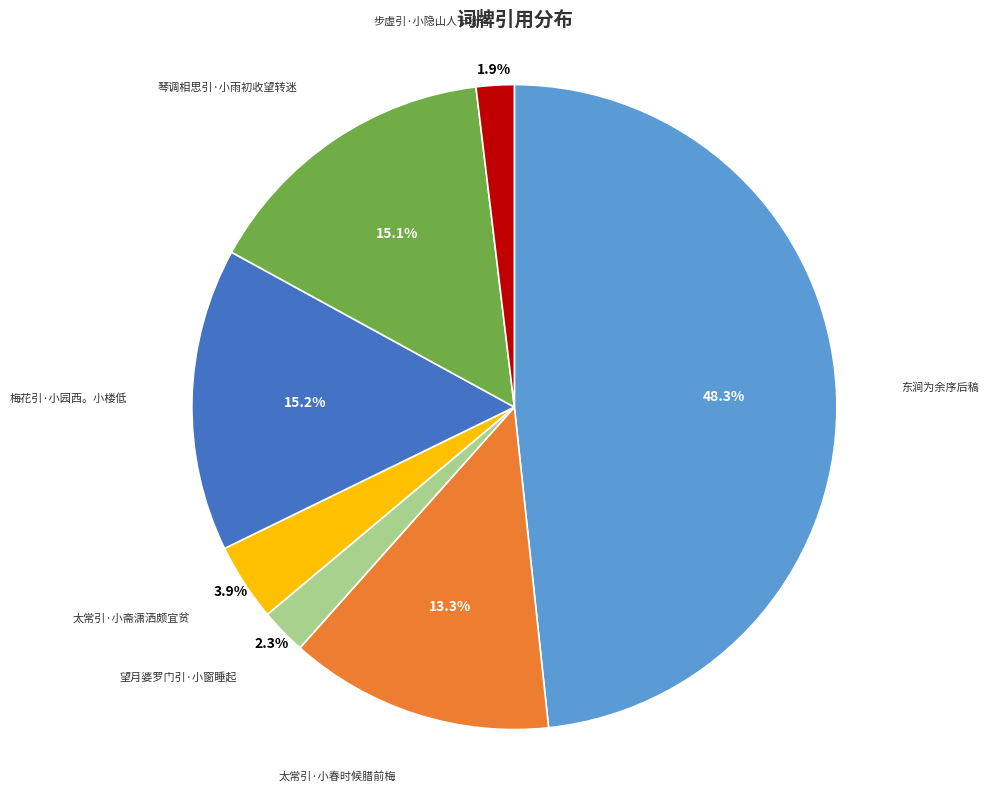

Which category has the biggest portion of the pie?

东涧为余序后稿